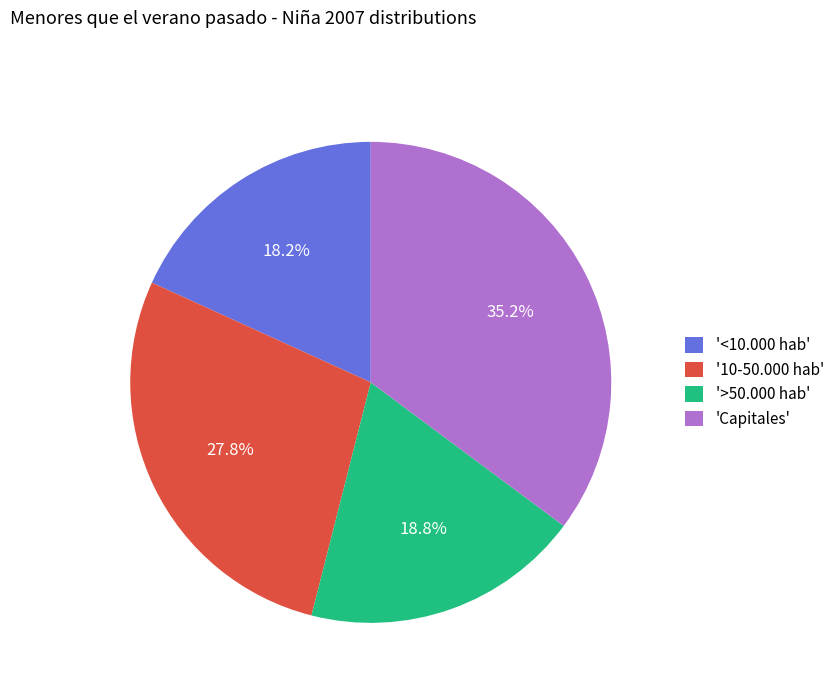

Between '10-50.000 hab' and 'Capitales', which is larger?

'Capitales'